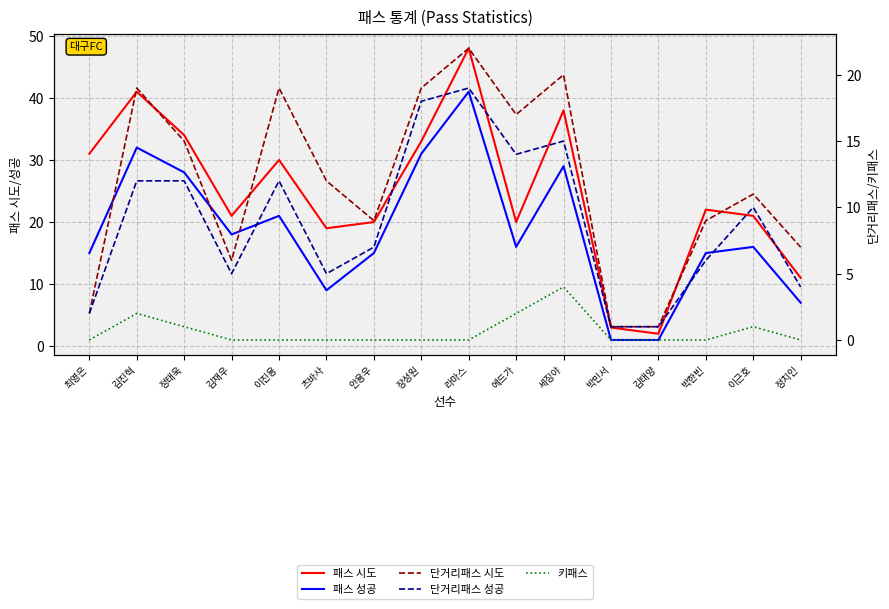

The 단거리패스 성공 series shows 10 at 이근호. True or false?

True